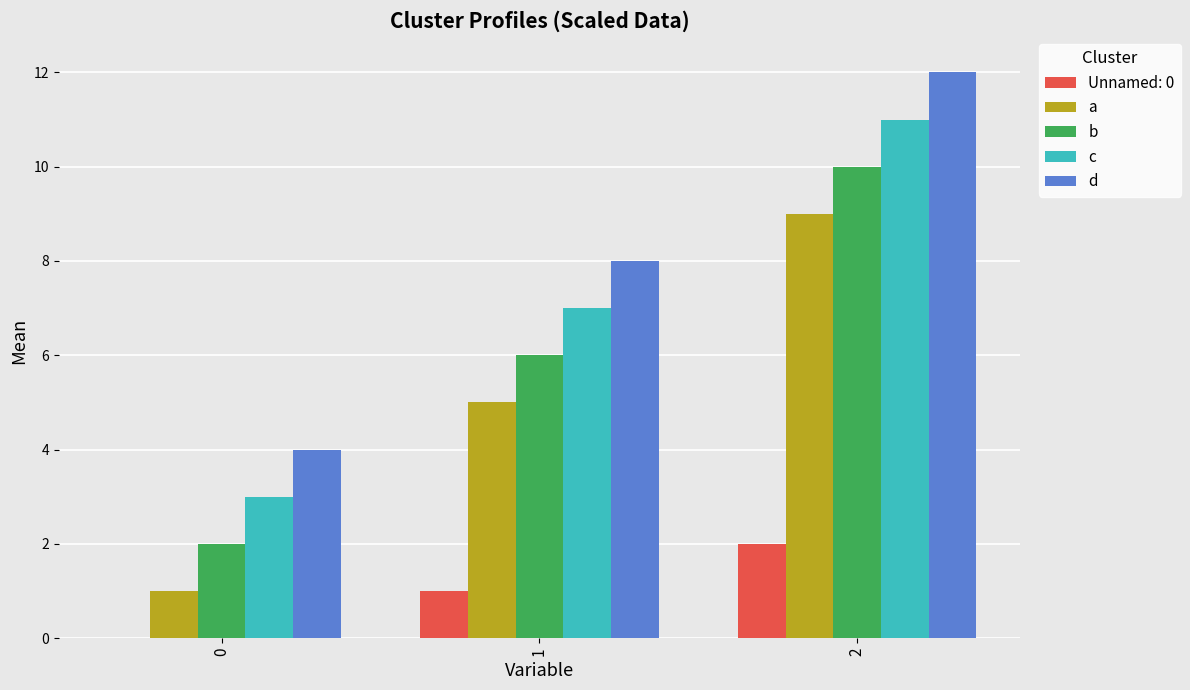

Is the value of d at 1 greater than the value of a at 0?

Yes